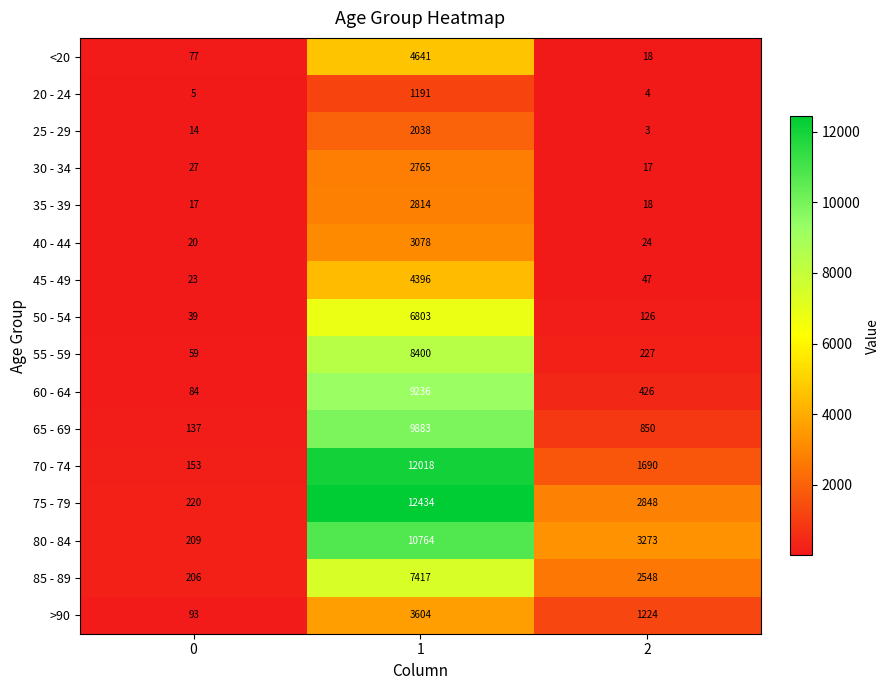

What is the difference between the maximum and minimum values in the 25 - 29 series?

2035